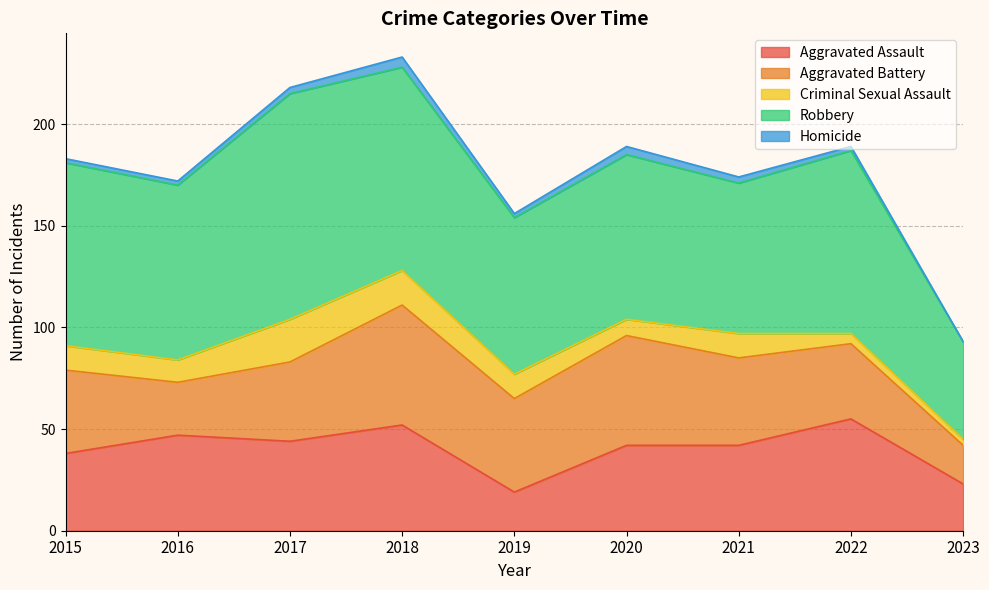

What are all the series names shown in the legend?

Aggravated Assault, Aggravated Battery, Criminal Sexual Assault, Robbery, Homicide